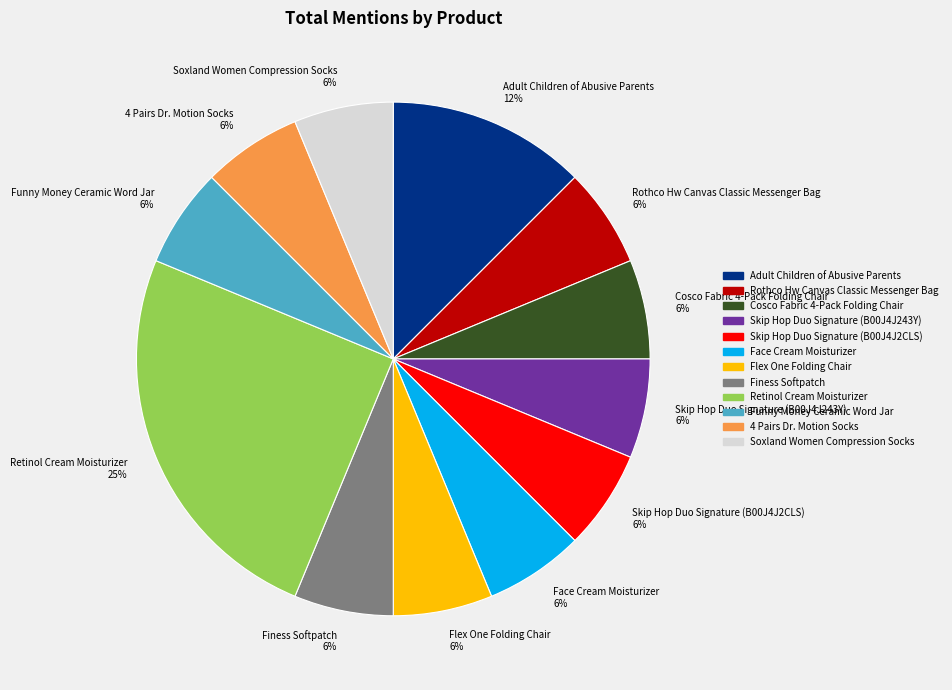

Is it true that Finess Softpatch is 6% of the pie?

True